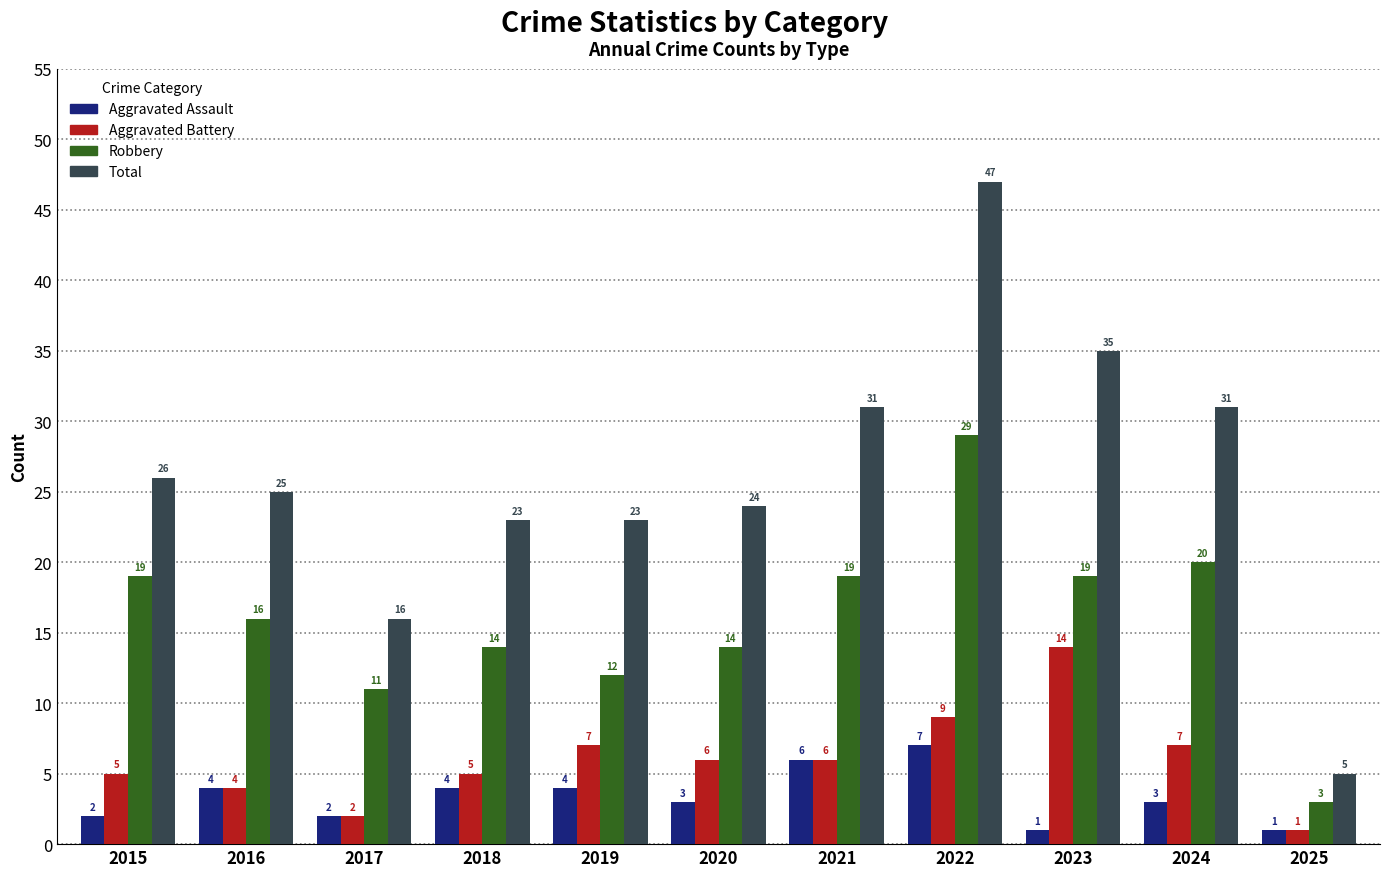

What is the maximum value shown in the chart?

47